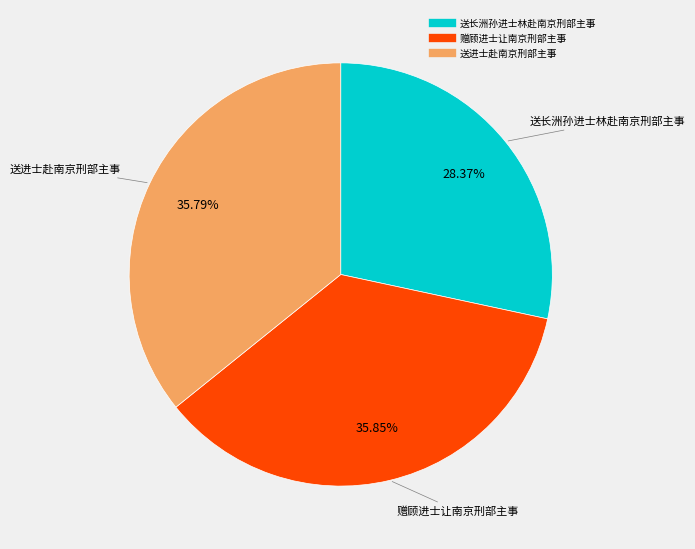

What is the ratio of the value at 送进士赴南京刑部主事 to the value at 送长洲孙进士林赴南京刑部主事?

1.3